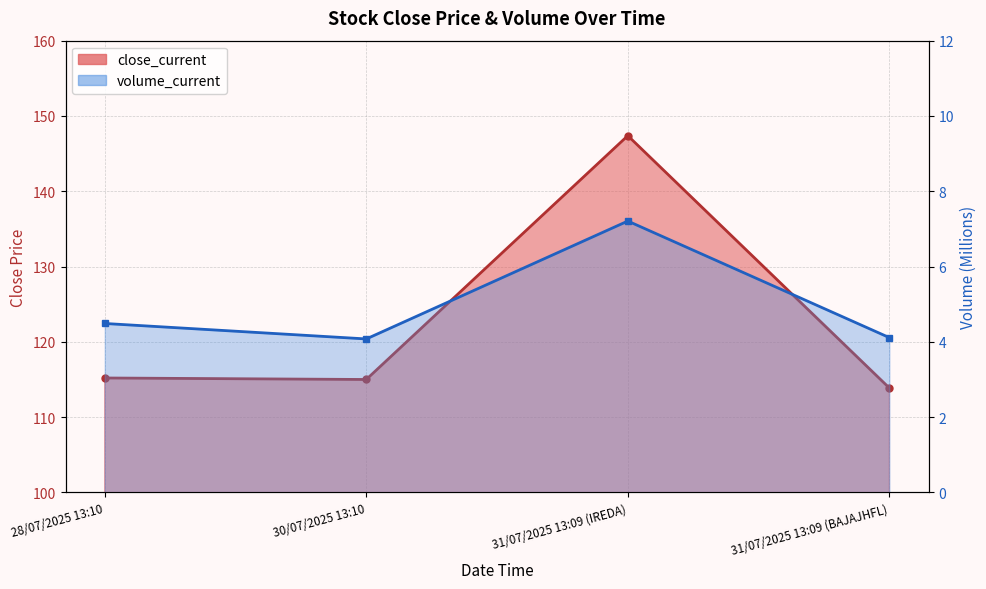

How many data points in close_current are above 115?

2